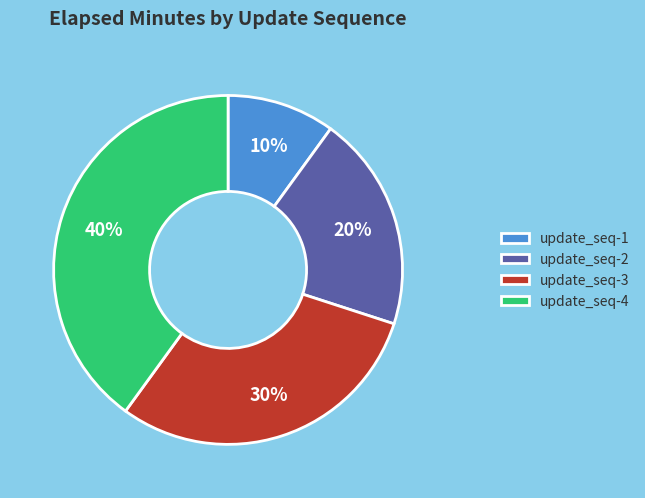

To the nearest percent, what is the difference between the largest and smallest slice percentages?

30%